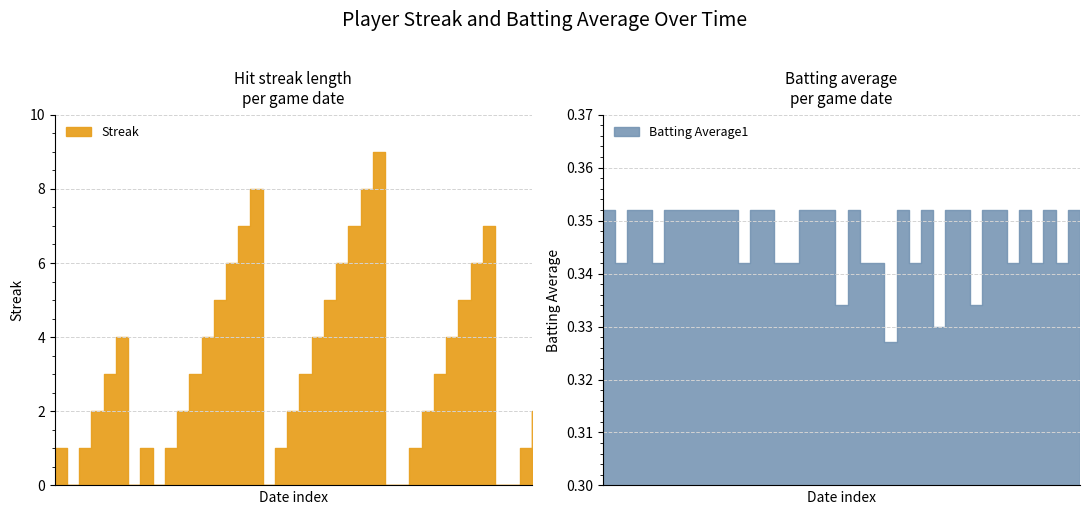

What is the maximum value for Streak?

9.0